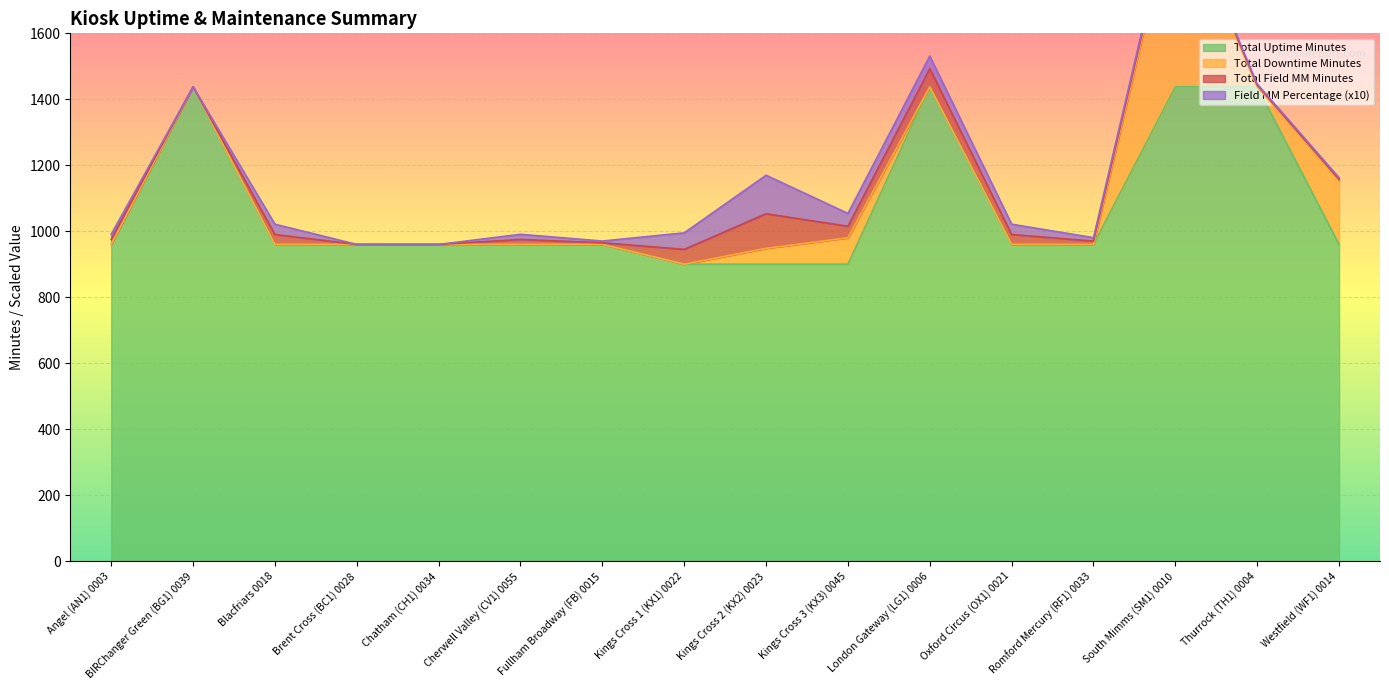

True or false: Field MM Percentage and Total Field MM Minutes cross at least once.

False